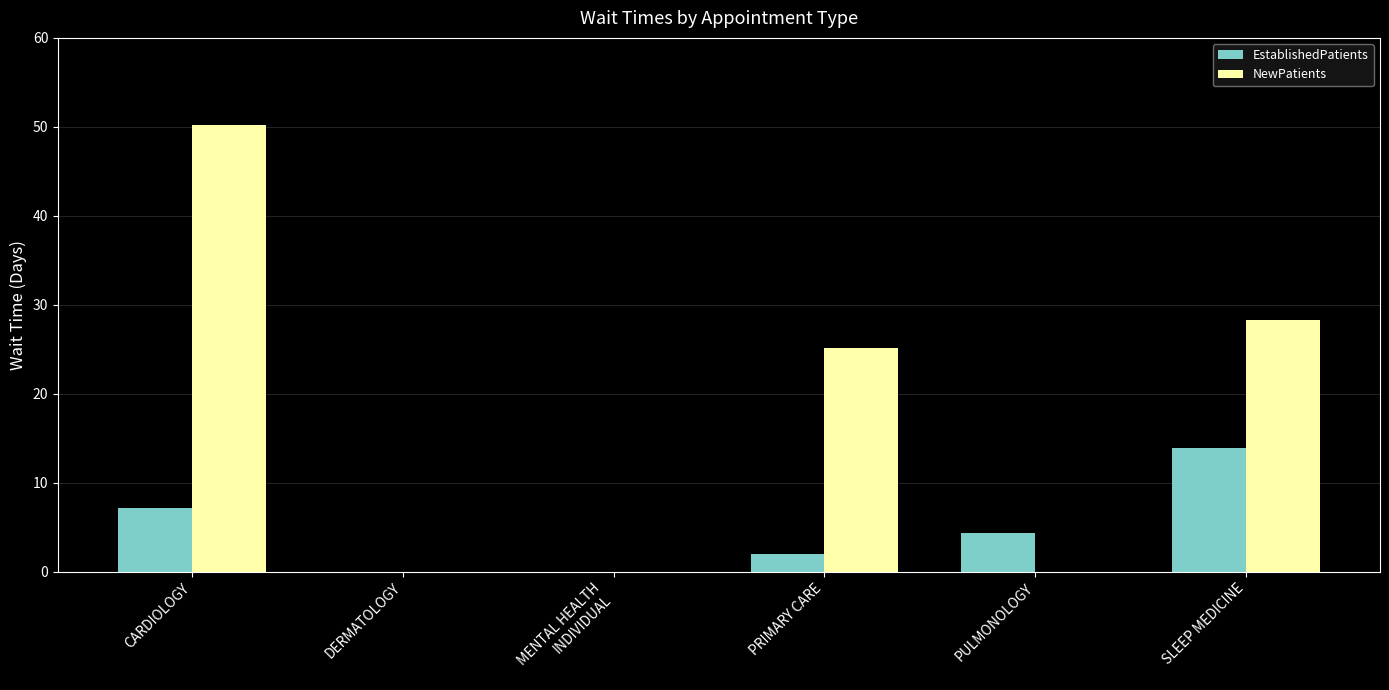

At which label does EstablishedPatients first exceed 4?

CARDIOLOGY